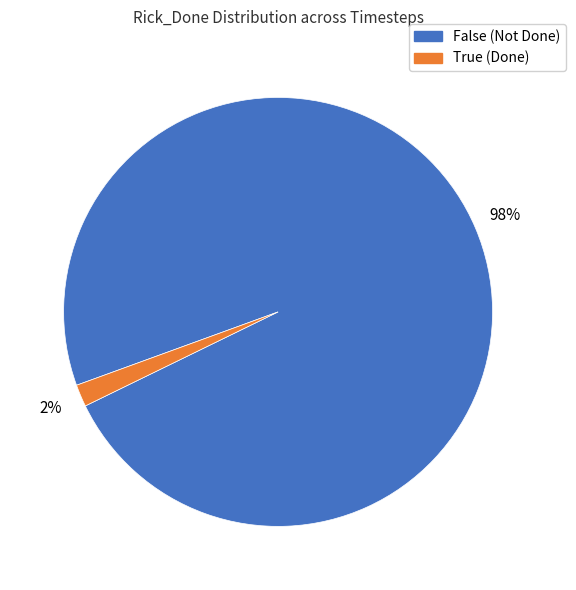

Count the number of slices in the pie.

2